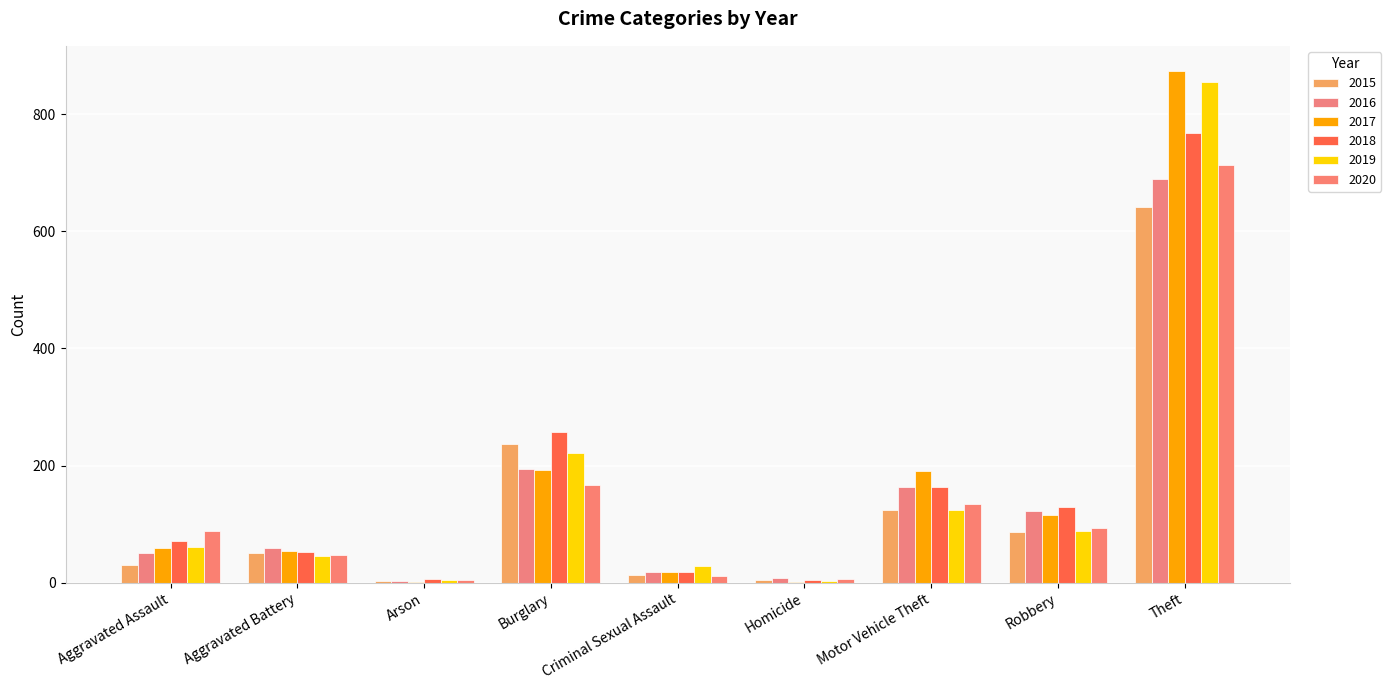

What is the label of the 7th bar from the left?

Motor Vehicle Theft